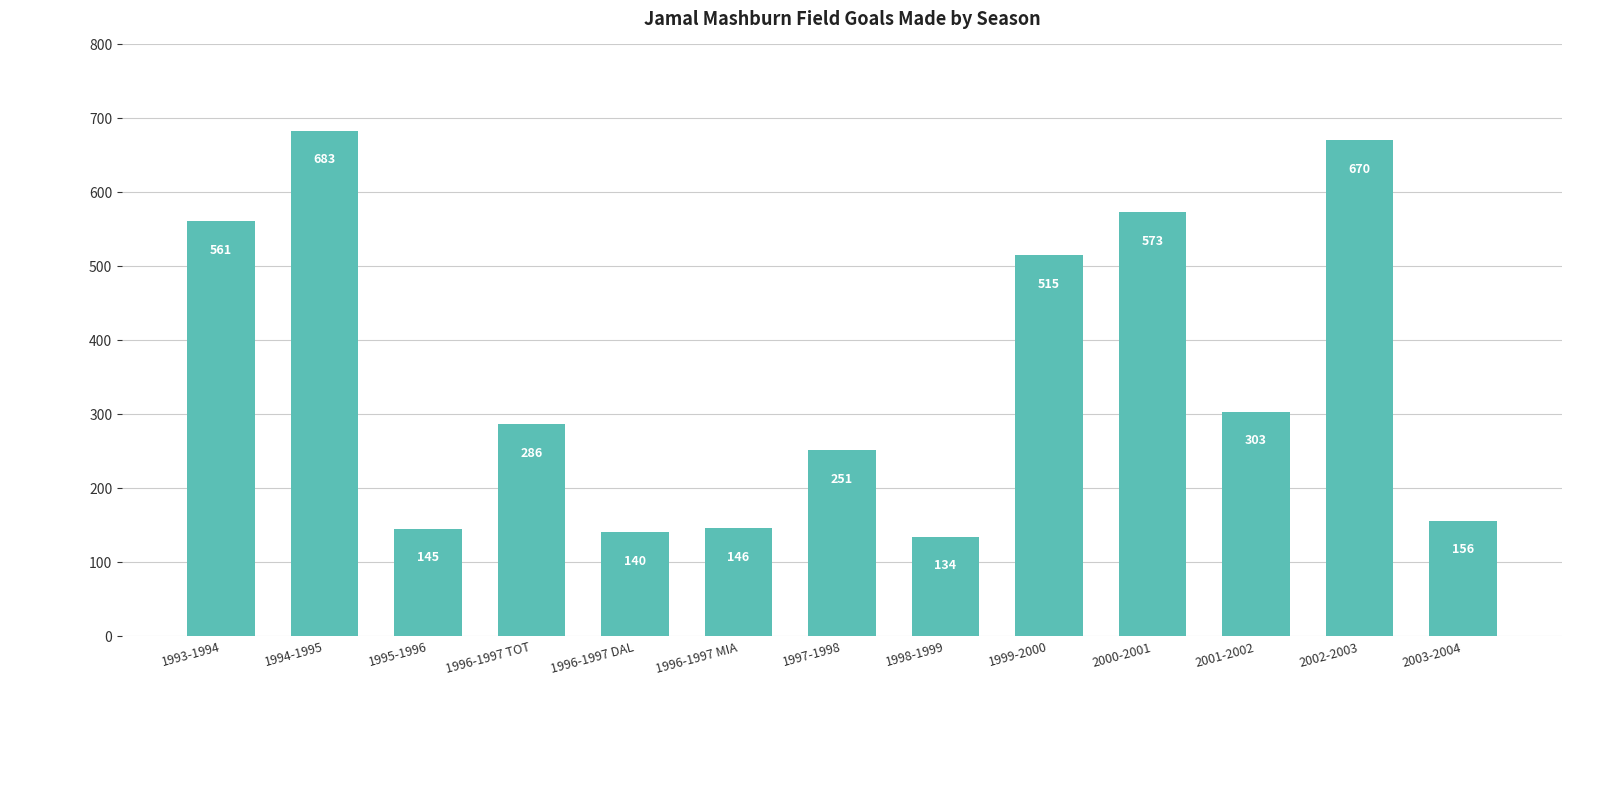

At which label does the data first exceed 286?

1993-1994